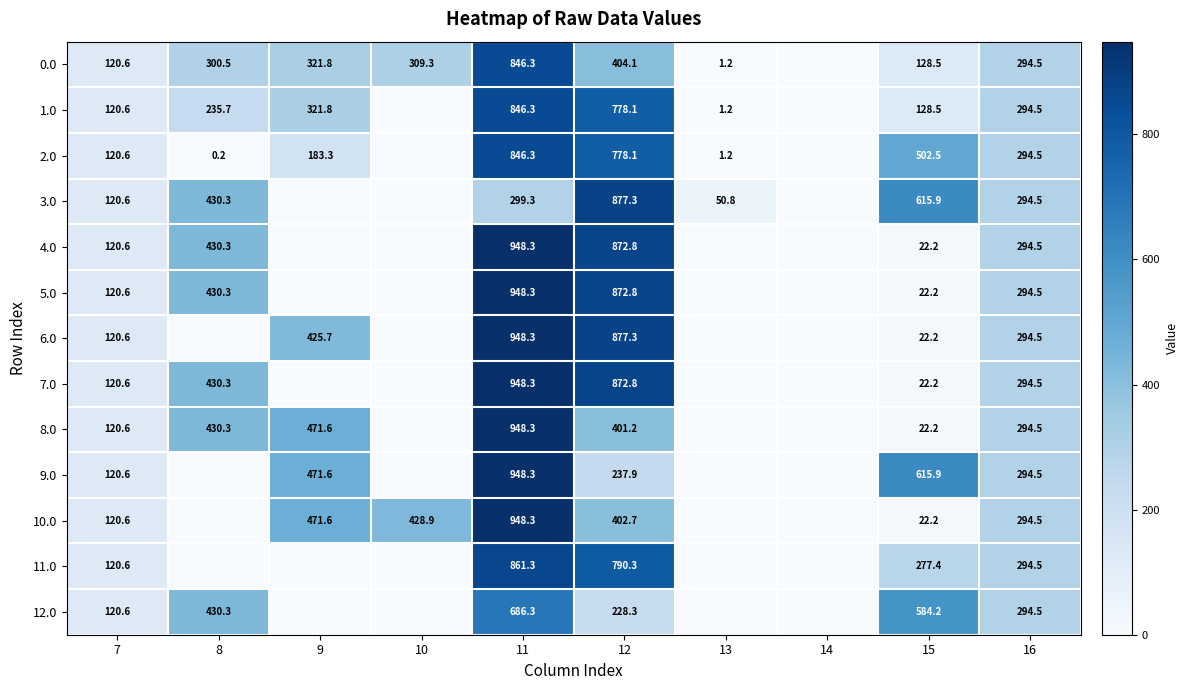

Is the value of 2.0 at 16 greater than the value of 8.0 at 15?

Yes